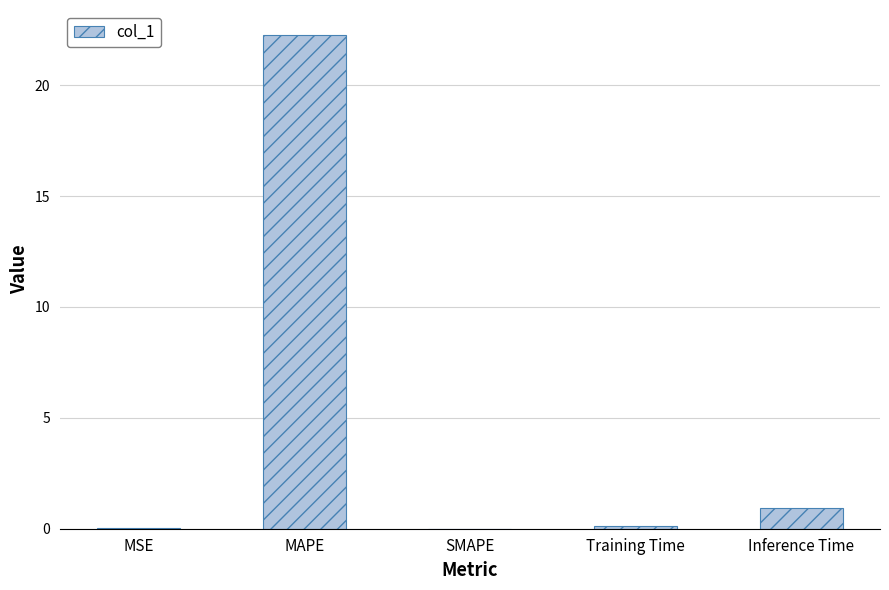

What is the average value?

4.7